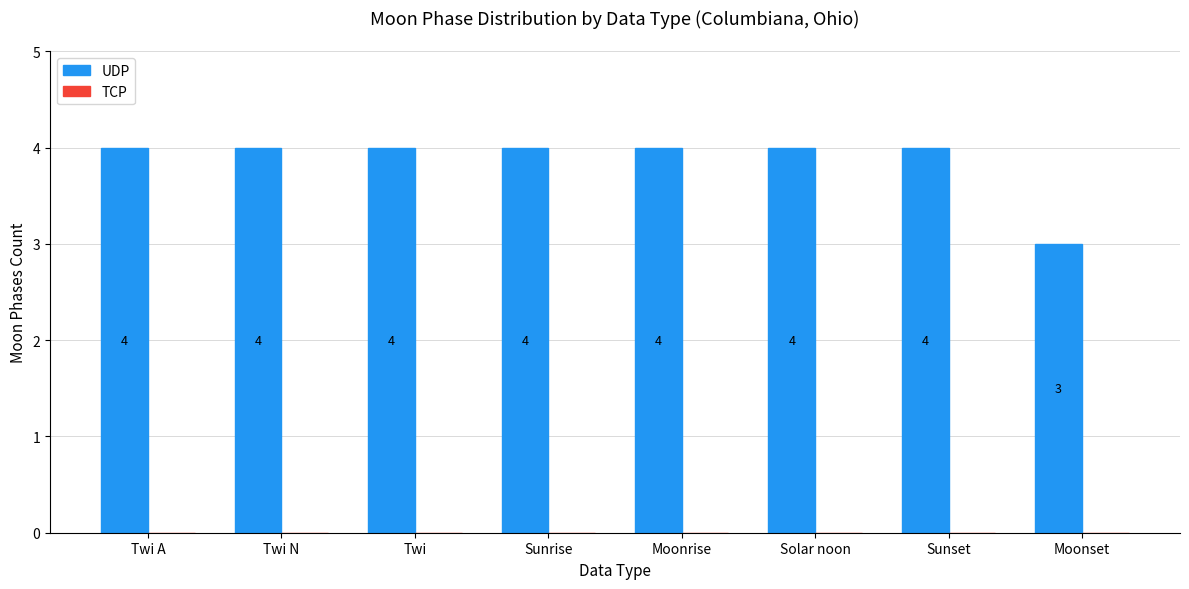

What position from the right is Twi N?

7